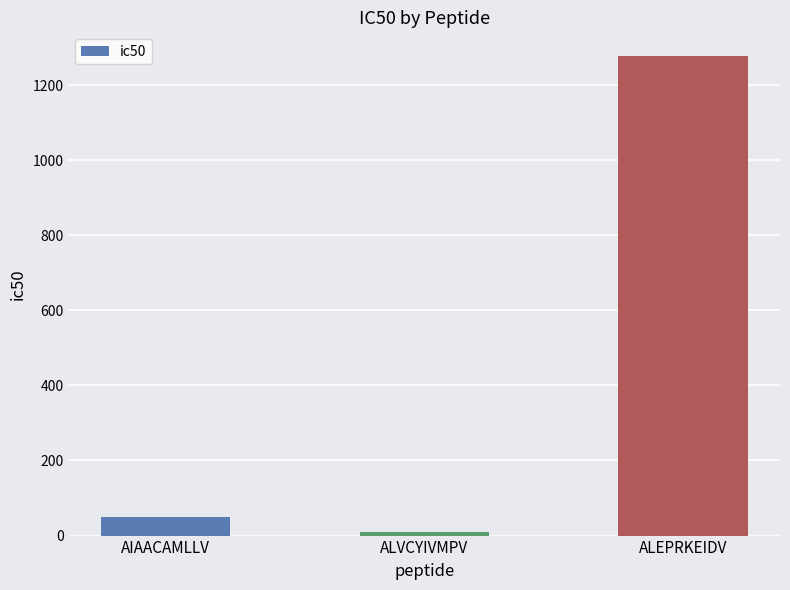

The value at ALEPRKEIDV is 1710.8. True or false?

False